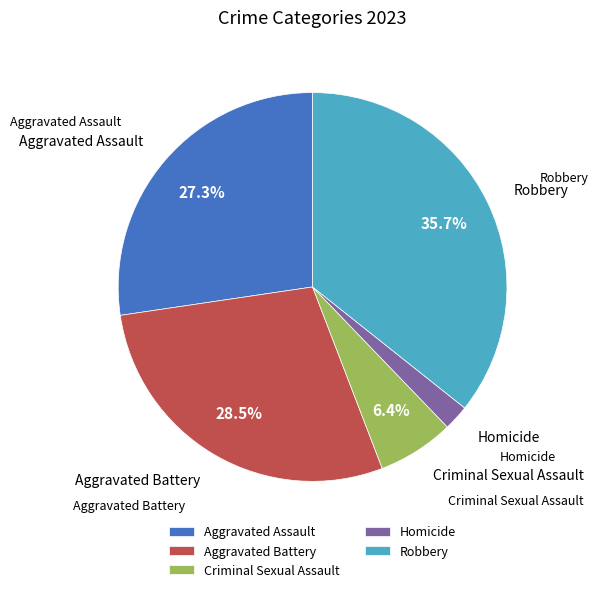

Between Aggravated Assault and Aggravated Battery, which is larger?

Aggravated Battery